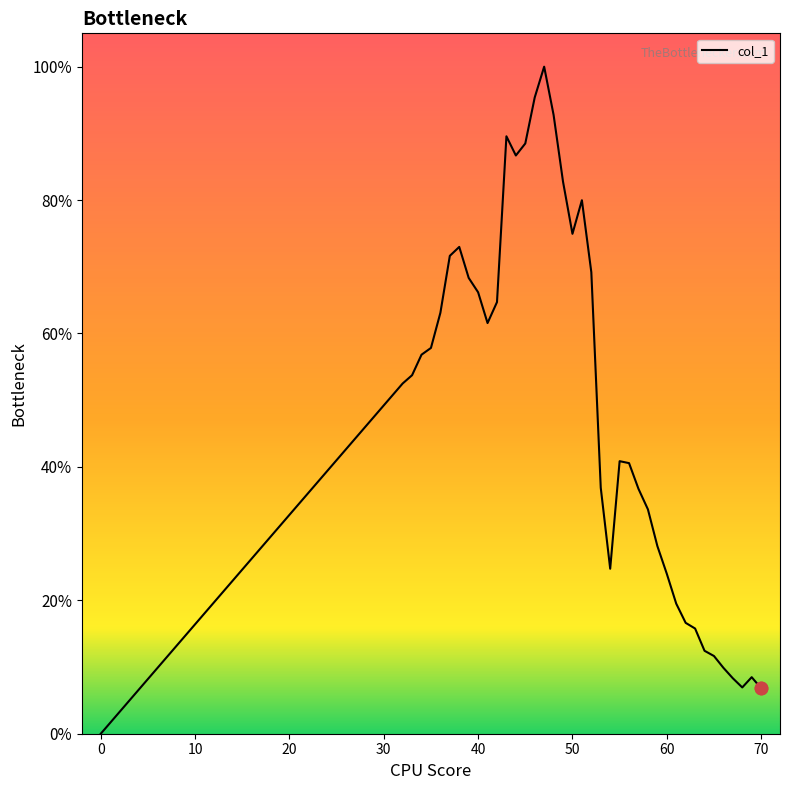

Is this an area chart (filled region under the line)?

No